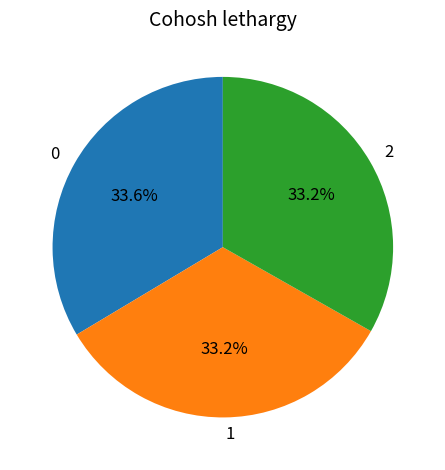

Is there a majority slice in this chart?

No